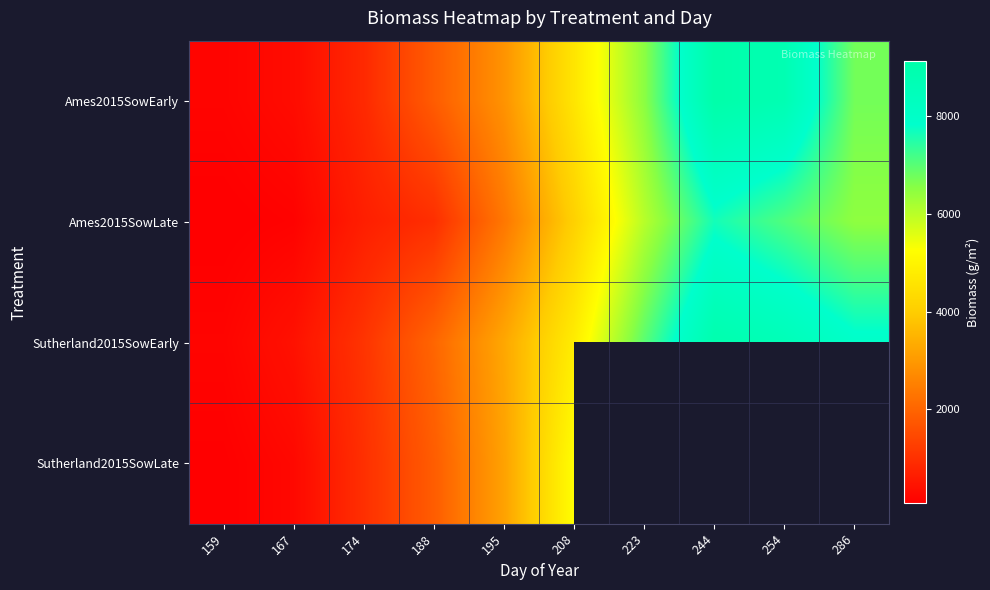

List the labels in order of Sutherland2015SowLate value, smallest first.

159, 167, 174, 188, 195, 208, 223, 244, 254, 286